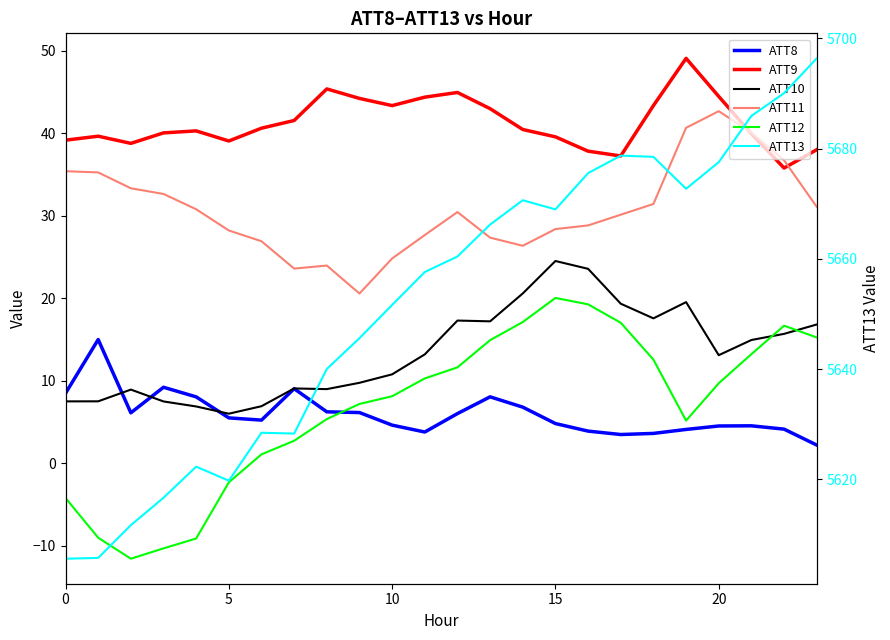

How many times do ATT10 and ATT8 cross each other?

3